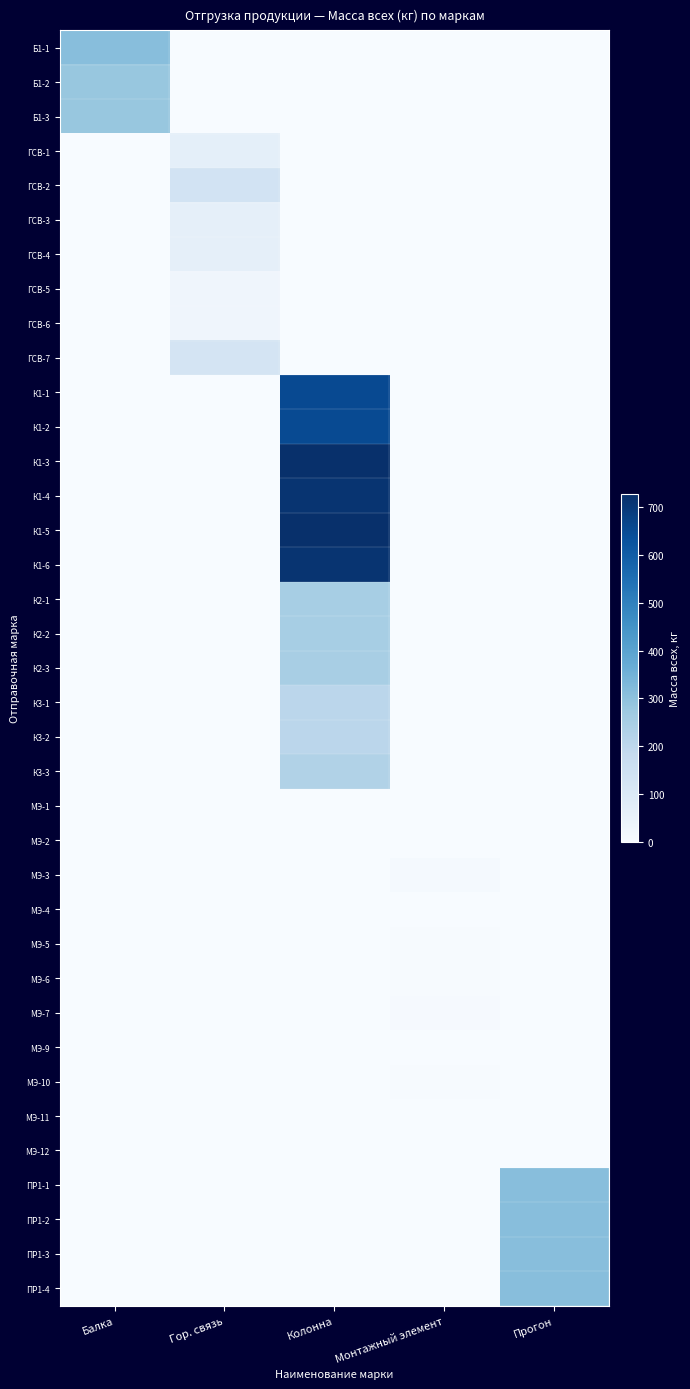

Reading left to right, extract all data points from this chart.

Б1-1: Балка=312.0	Гор. связь=0.0	Колонна=0.0	Монтажный элемент=0.0	Прогон=0.0
Б1-2: Балка=282.8	Гор. связь=0.0	Колонна=0.0	Монтажный элемент=0.0	Прогон=0.0
Б1-3: Балка=282.9	Гор. связь=0.0	Колонна=0.0	Монтажный элемент=0.0	Прогон=0.0
ГСВ-1: Балка=0.0	Гор. связь=67.6	Колонна=0.0	Монтажный элемент=0.0	Прогон=0.0
ГСВ-2: Балка=0.0	Гор. связь=136.0	Колонна=0.0	Монтажный элемент=0.0	Прогон=0.0
ГСВ-3: Балка=0.0	Гор. связь=64.8	Колонна=0.0	Монтажный элемент=0.0	Прогон=0.0
ГСВ-4: Балка=0.0	Гор. связь=64.8	Колонна=0.0	Монтажный элемент=0.0	Прогон=0.0
ГСВ-5: Балка=0.0	Гор. связь=30.6	Колонна=0.0	Монтажный элемент=0.0	Прогон=0.0
ГСВ-6: Балка=0.0	Гор. связь=30.6	Колонна=0.0	Монтажный элемент=0.0	Прогон=0.0
ГСВ-7: Балка=0.0	Гор. связь=129.6	Колонна=0.0	Монтажный элемент=0.0	Прогон=0.0
К1-1: Балка=0.0	Гор. связь=0.0	Колонна=654.2	Монтажный элемент=0.0	Прогон=0.0
К1-2: Балка=0.0	Гор. связь=0.0	Колонна=653.1	Монтажный элемент=0.0	Прогон=0.0
К1-3: Балка=0.0	Гор. связь=0.0	Колонна=727.2	Монтажный элемент=0.0	Прогон=0.0
К1-4: Балка=0.0	Гор. связь=0.0	Колонна=713.0	Монтажный элемент=0.0	Прогон=0.0
К1-5: Балка=0.0	Гор. связь=0.0	Колонна=727.2	Монтажный элемент=0.0	Прогон=0.0
К1-6: Балка=0.0	Гор. связь=0.0	Колонна=713.0	Монтажный элемент=0.0	Прогон=0.0
К2-1: Балка=0.0	Гор. связь=0.0	Колонна=251.1	Монтажный элемент=0.0	Прогон=0.0
К2-2: Балка=0.0	Гор. связь=0.0	Колонна=250.6	Монтажный элемент=0.0	Прогон=0.0
К2-3: Балка=0.0	Гор. связь=0.0	Колонна=249.9	Монтажный элемент=0.0	Прогон=0.0
К3-1: Балка=0.0	Гор. связь=0.0	Колонна=205.0	Монтажный элемент=0.0	Прогон=0.0
К3-2: Балка=0.0	Гор. связь=0.0	Колонна=205.0	Монтажный элемент=0.0	Прогон=0.0
К3-3: Балка=0.0	Гор. связь=0.0	Колонна=229.6	Монтажный элемент=0.0	Прогон=0.0
МЭ-1: Балка=0.0	Гор. связь=0.0	Колонна=0.0	Монтажный элемент=1.8	Прогон=0.0
МЭ-2: Балка=0.0	Гор. связь=0.0	Колонна=0.0	Монтажный элемент=1.2	Прогон=0.0
МЭ-3: Балка=0.0	Гор. связь=0.0	Колонна=0.0	Монтажный элемент=11.2	Прогон=0.0
МЭ-4: Балка=0.0	Гор. связь=0.0	Колонна=0.0	Монтажный элемент=2.0	Прогон=0.0
МЭ-5: Балка=0.0	Гор. связь=0.0	Колонна=0.0	Монтажный элемент=3.2	Прогон=0.0
МЭ-6: Балка=0.0	Гор. связь=0.0	Колонна=0.0	Монтажный элемент=3.4	Прогон=0.0
МЭ-7: Балка=0.0	Гор. связь=0.0	Колонна=0.0	Монтажный элемент=6.2	Прогон=0.0
МЭ-9: Балка=0.0	Гор. связь=0.0	Колонна=0.0	Монтажный элемент=1.1	Прогон=0.0
МЭ-10: Балка=0.0	Гор. связь=0.0	Колонна=0.0	Монтажный элемент=4.0	Прогон=0.0
МЭ-11: Балка=0.0	Гор. связь=0.0	Колонна=0.0	Монтажный элемент=1.5	Прогон=0.0
МЭ-12: Балка=0.0	Гор. связь=0.0	Колонна=0.0	Монтажный элемент=2.1	Прогон=0.0
ПР1-1: Балка=0.0	Гор. связь=0.0	Колонна=0.0	Монтажный элемент=0.0	Прогон=311.6
ПР1-2: Балка=0.0	Гор. связь=0.0	Колонна=0.0	Монтажный элемент=0.0	Прогон=311.6
ПР1-3: Балка=0.0	Гор. связь=0.0	Колонна=0.0	Монтажный элемент=0.0	Прогон=311.6
ПР1-4: Балка=0.0	Гор. связь=0.0	Колонна=0.0	Монтажный элемент=0.0	Прогон=311.6